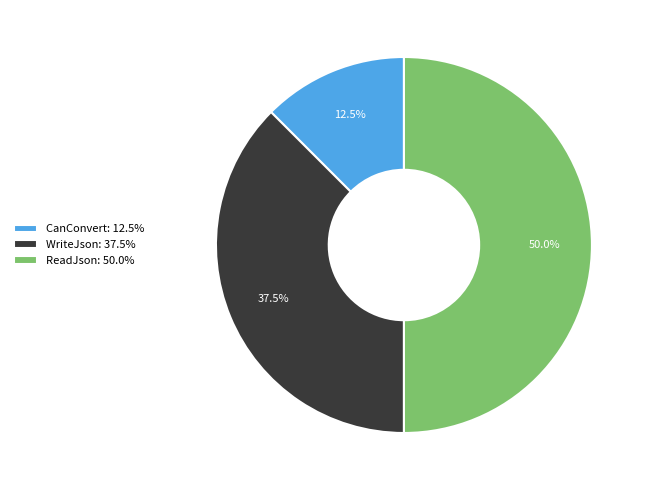

What portion of the pie excludes ReadJson: 50.0%?

50.0%